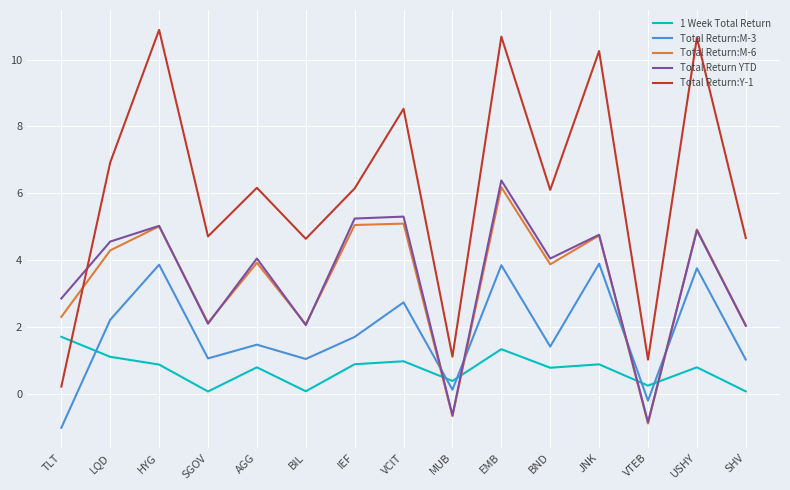

How many intersections are there between Total Return YTD and Total Return:M-3?

4